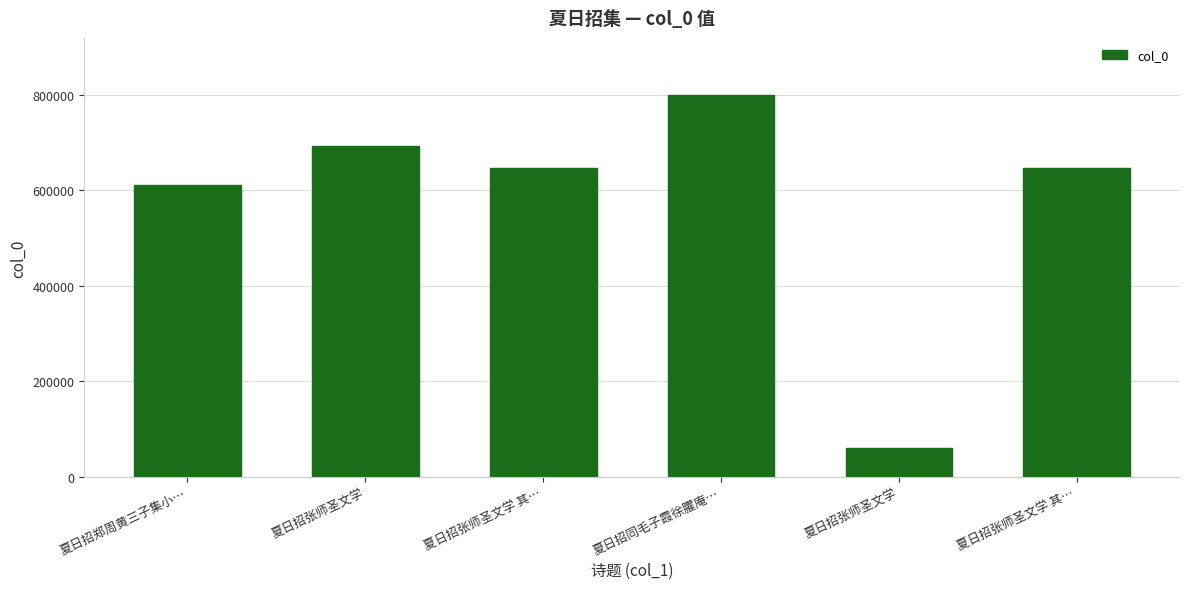

Where is the data nearest to the value 430206?

夏日招郑周黄三子集小…